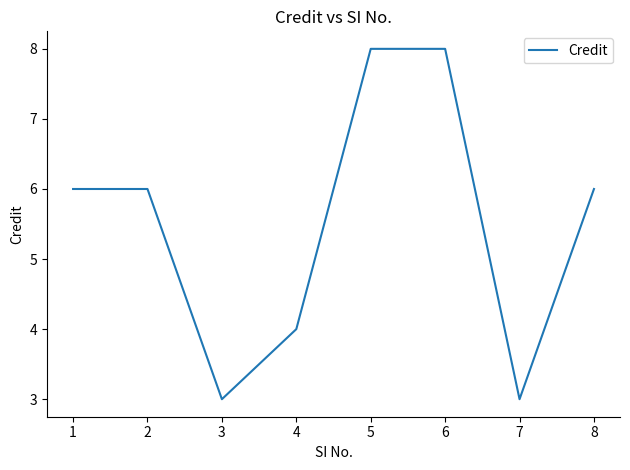

What is the maximum value shown in the chart?

8